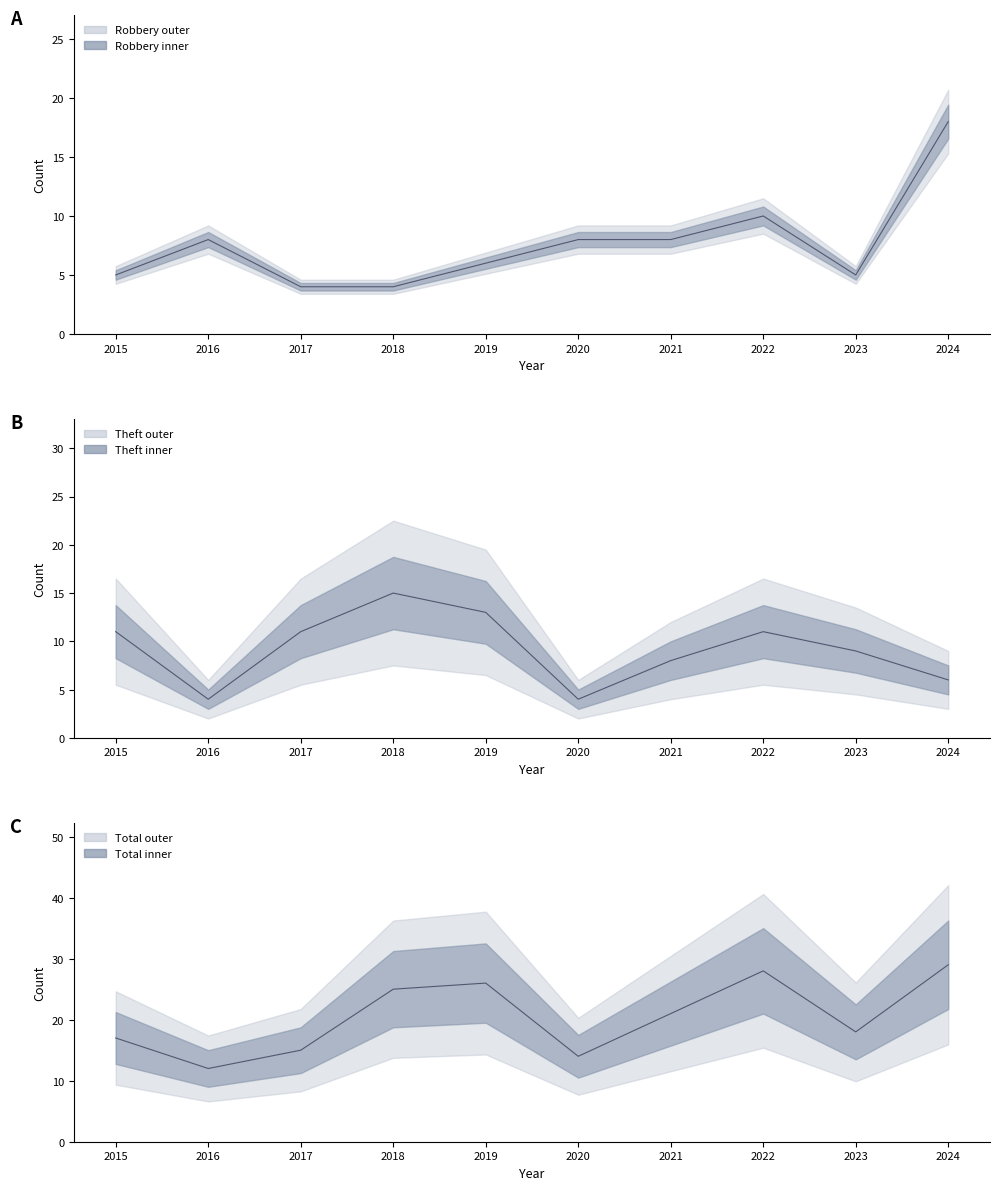

Which series changed the most between 2015 and 2022?

Total